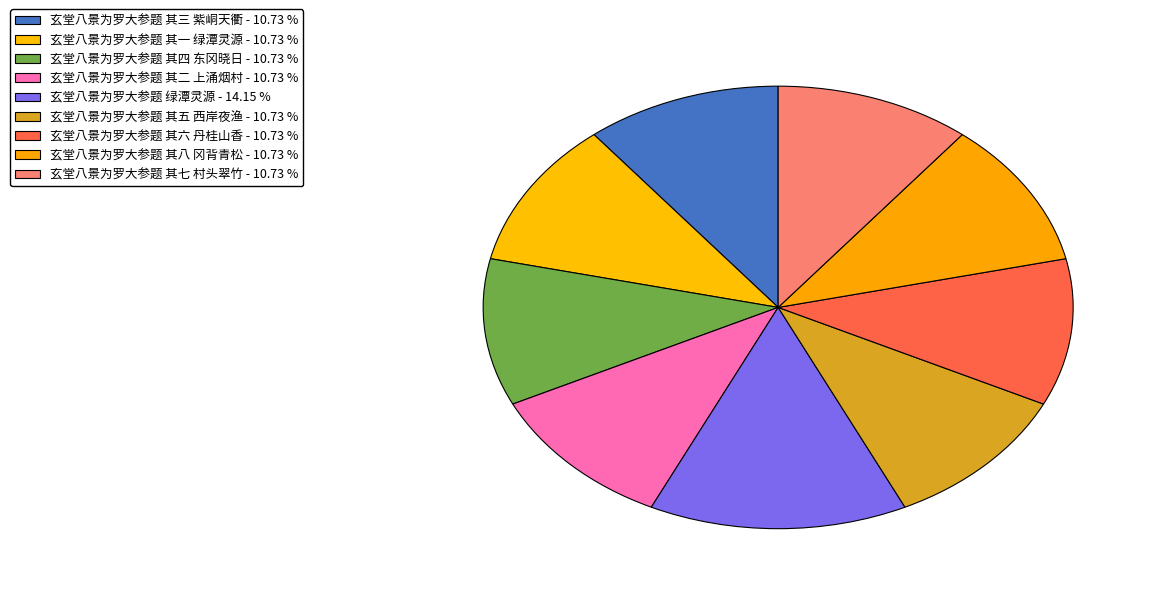

How many segments does this pie chart have?

9